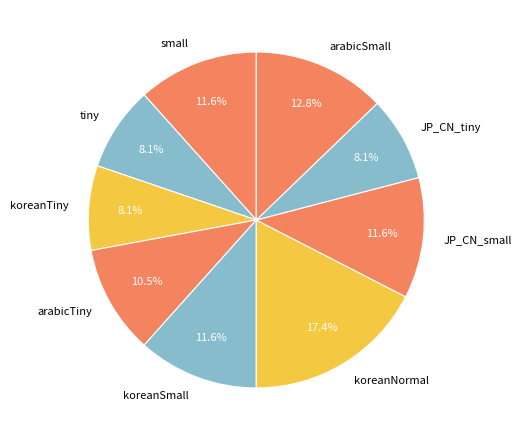

Is arabicSmall the majority of the pie?

No